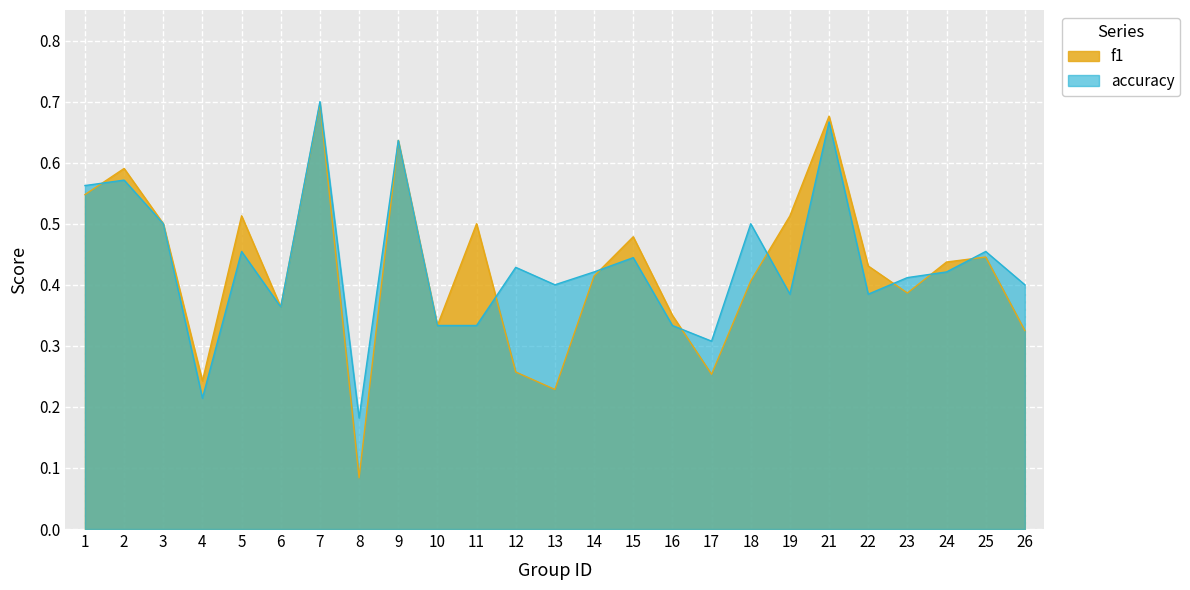

True or false: accuracy and f1 cross at least once.

True